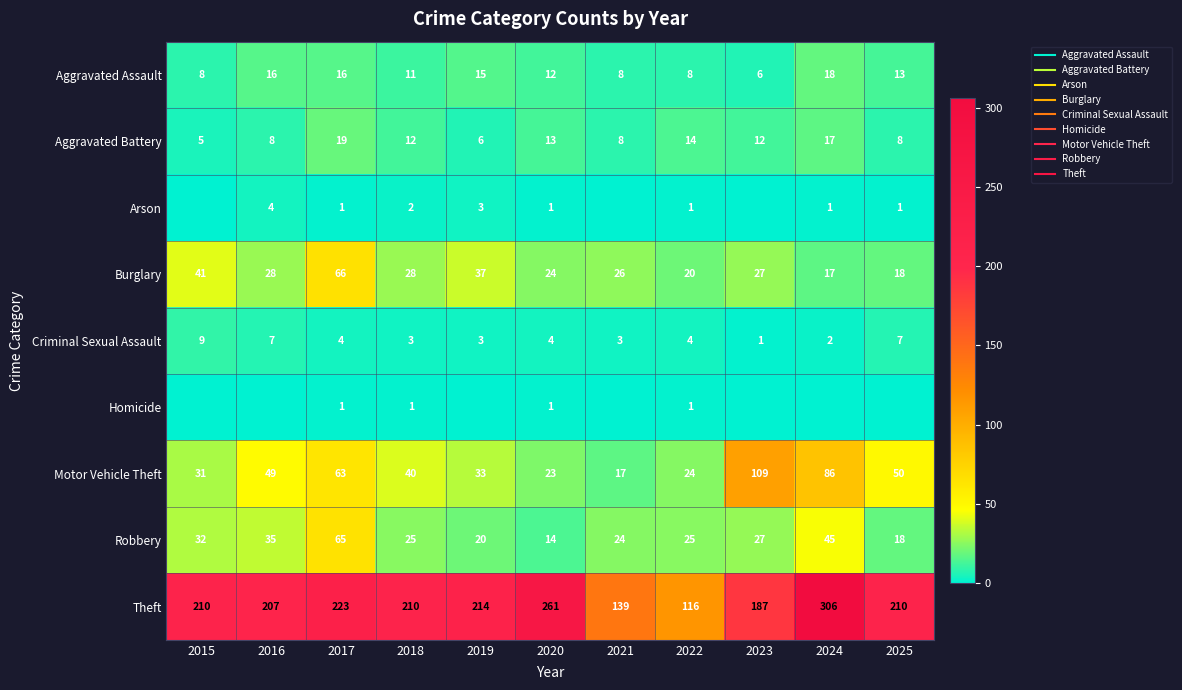

How many distinct data groups are displayed?

9